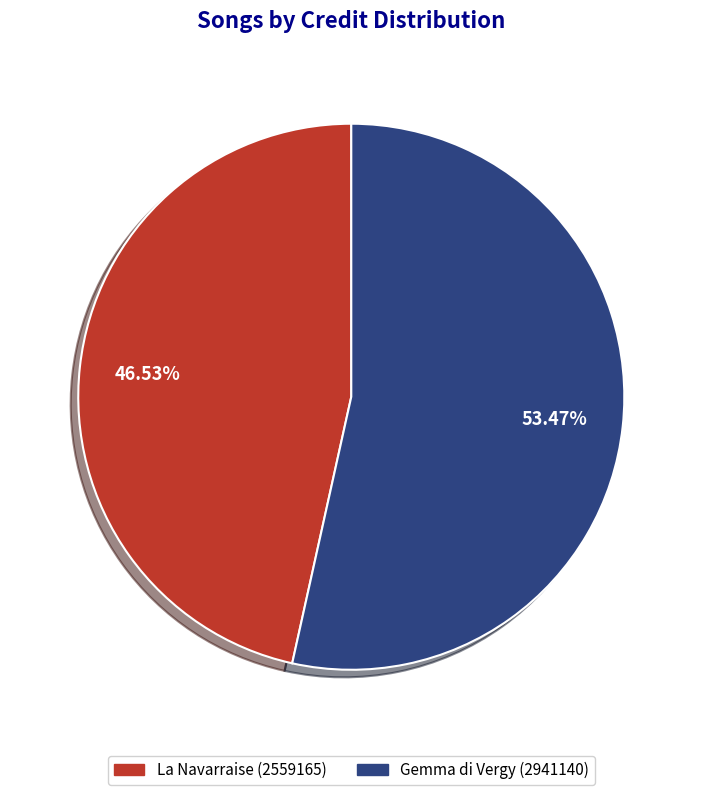

What percentage is the La Navarraise (2559165) slice, to the nearest percent?

47%